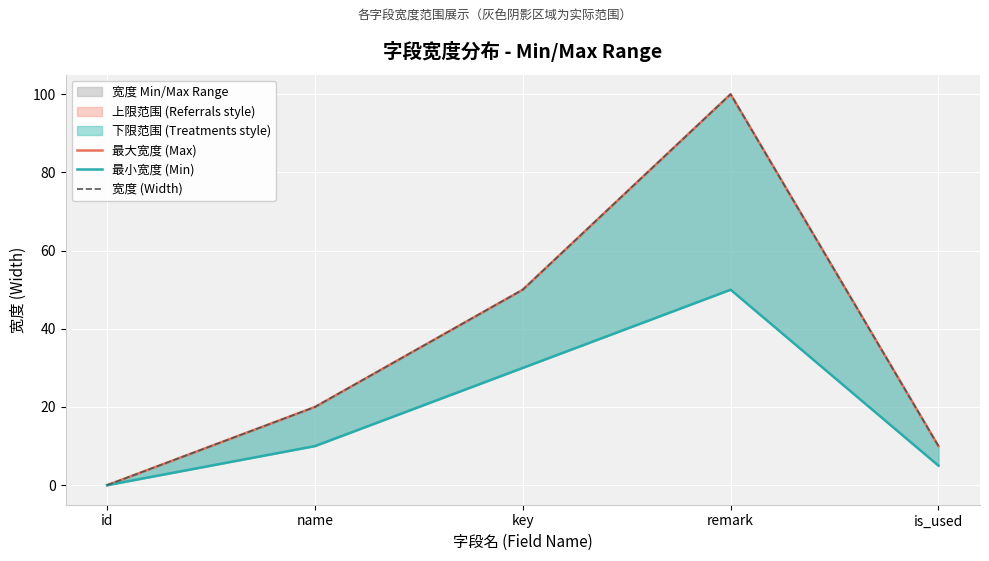

What is the sum of the 宽度 (Width) values at remark and key?

150